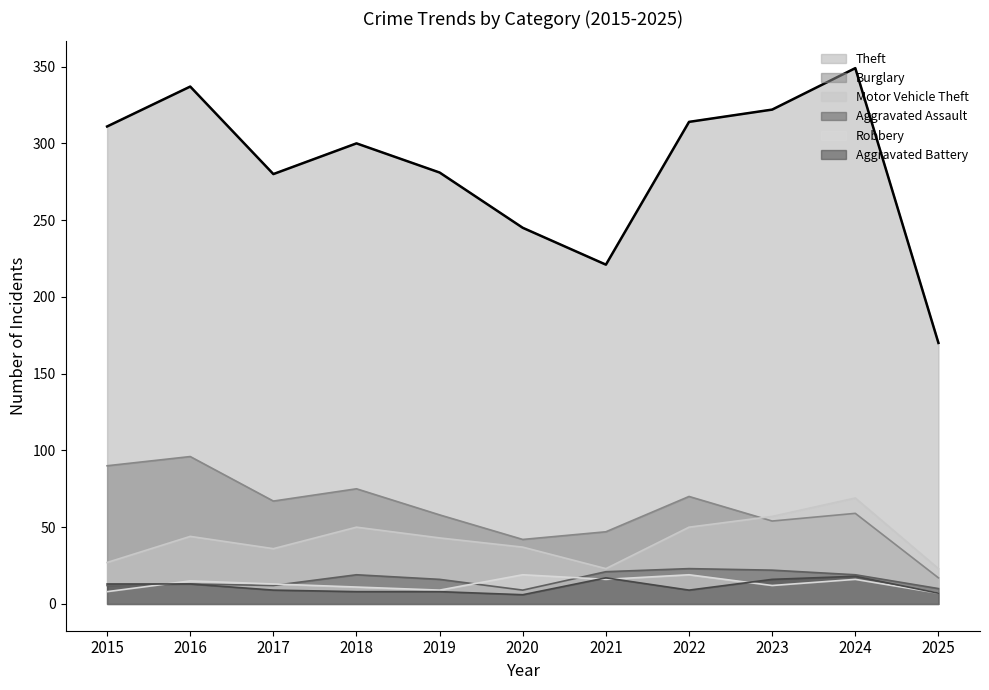

What is the value of the 4th point from the left?

300